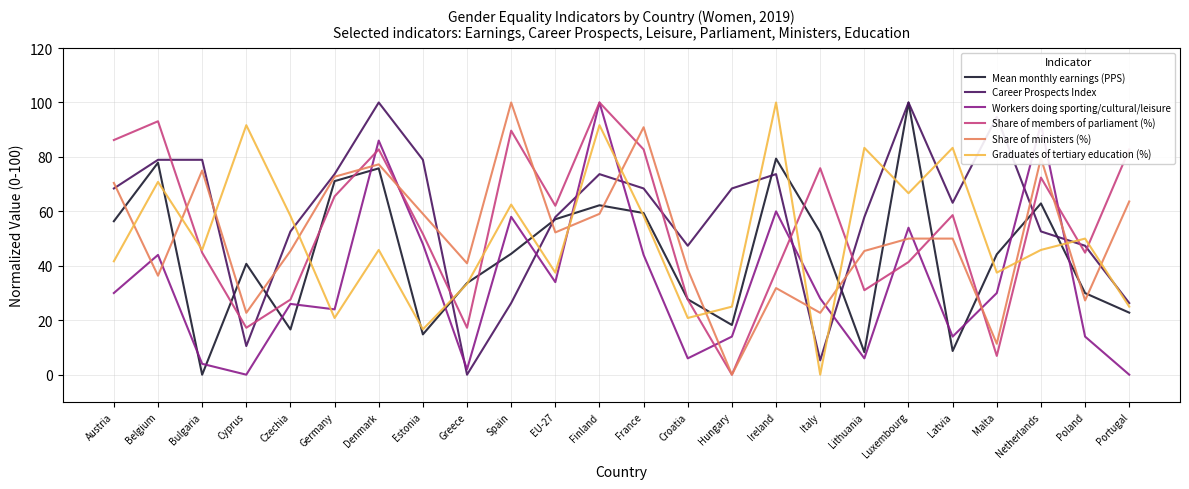

What is the approximate value of Share of ministers (%) at Ireland?

31.8